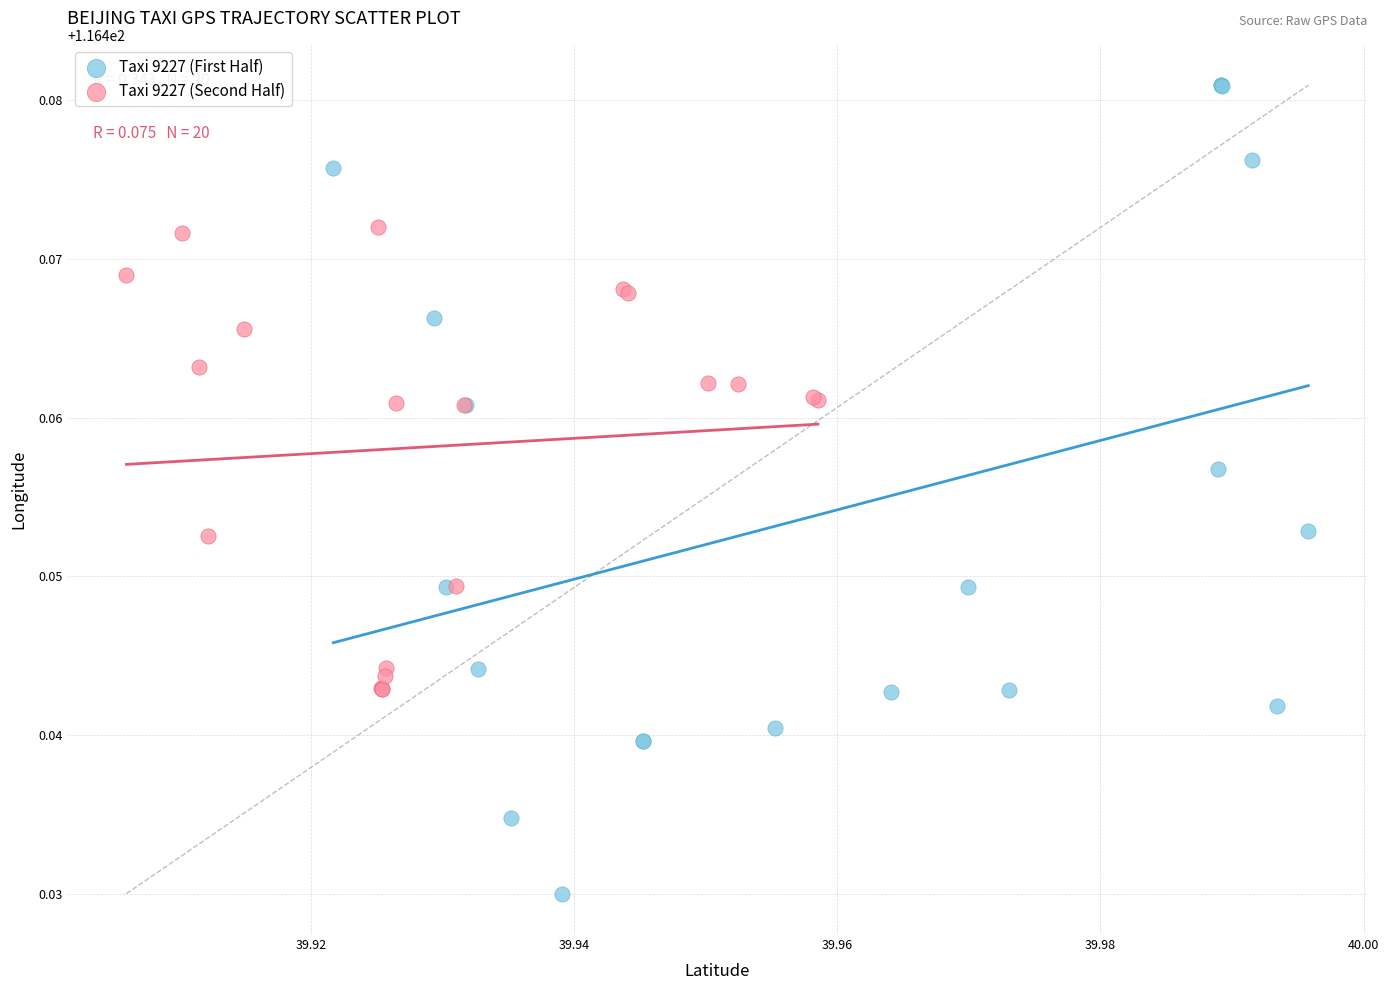

Which series reaches the minimum Y coordinate?

Taxi 9227 (First Half)